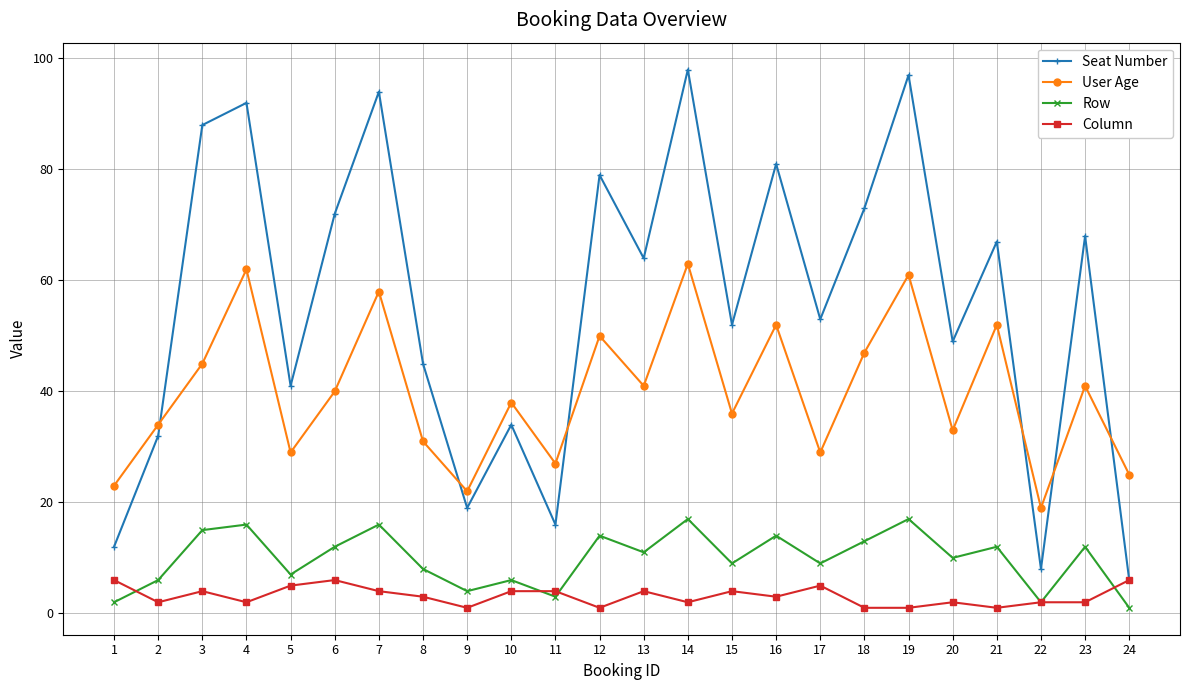

Rank the series by their maximum value, from lowest to highest.

Column, Row, User Age, Seat Number